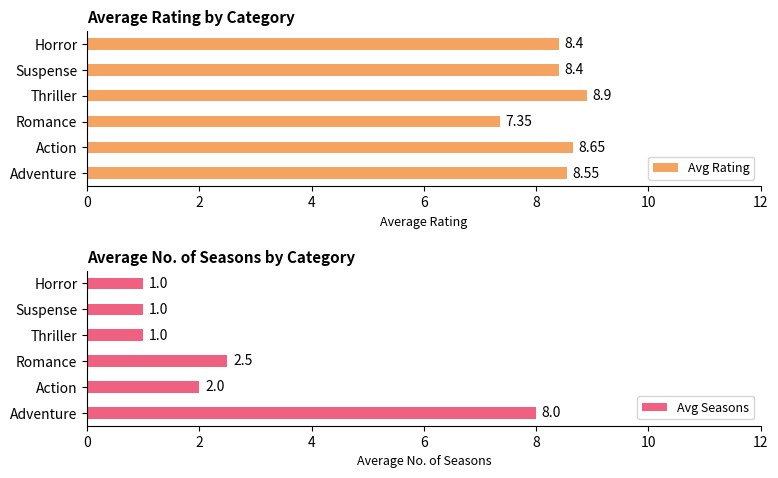

Are the bars horizontal?

Yes